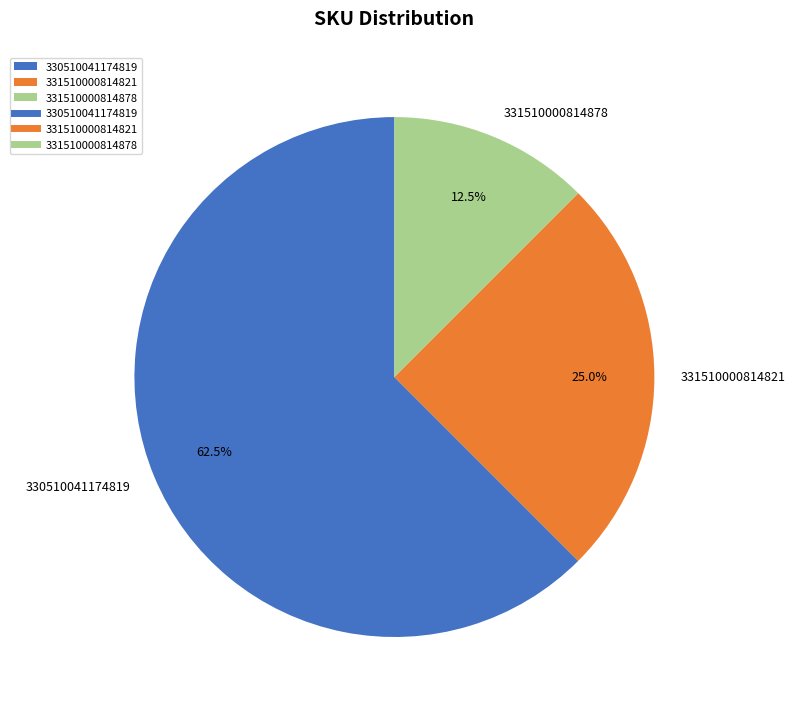

True or false: 331510000814878 accounts for 20% of the total.

False